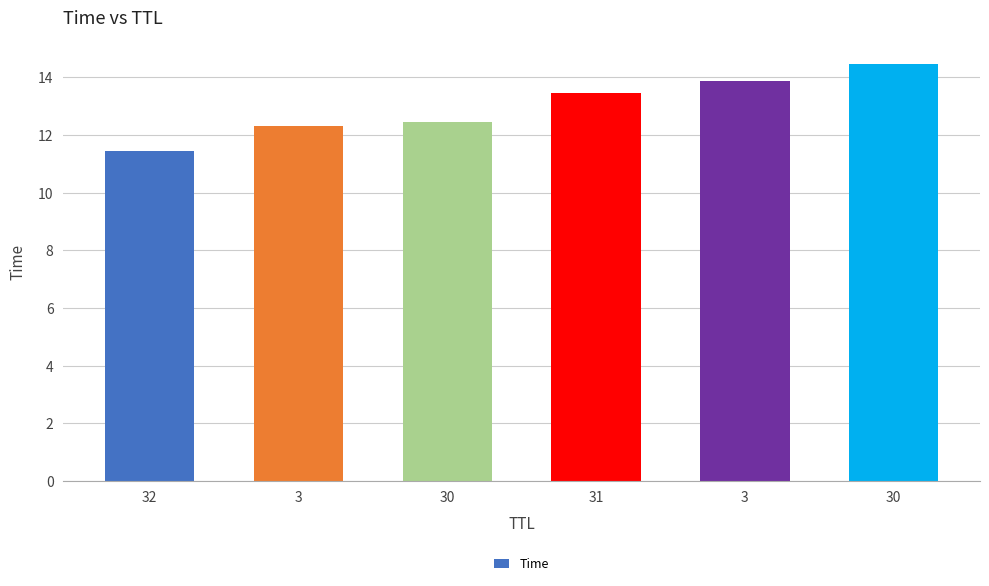

How many data points are less than 13?

3